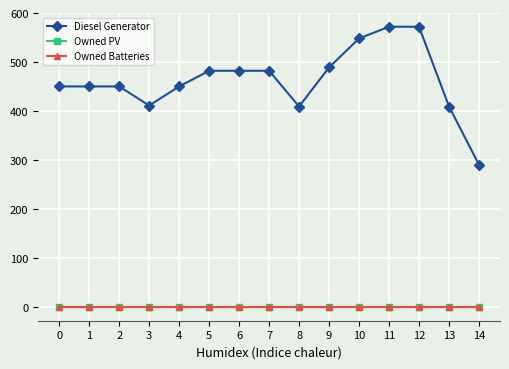

Is this an area chart (filled region under the line)?

No